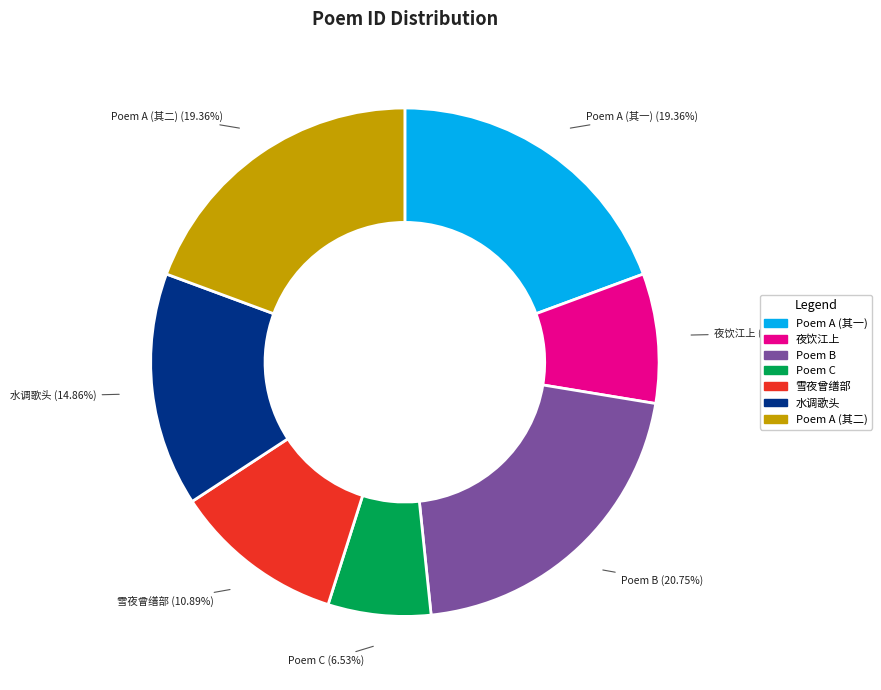

To the nearest percent, what is the difference between the largest and smallest slice percentages?

14%